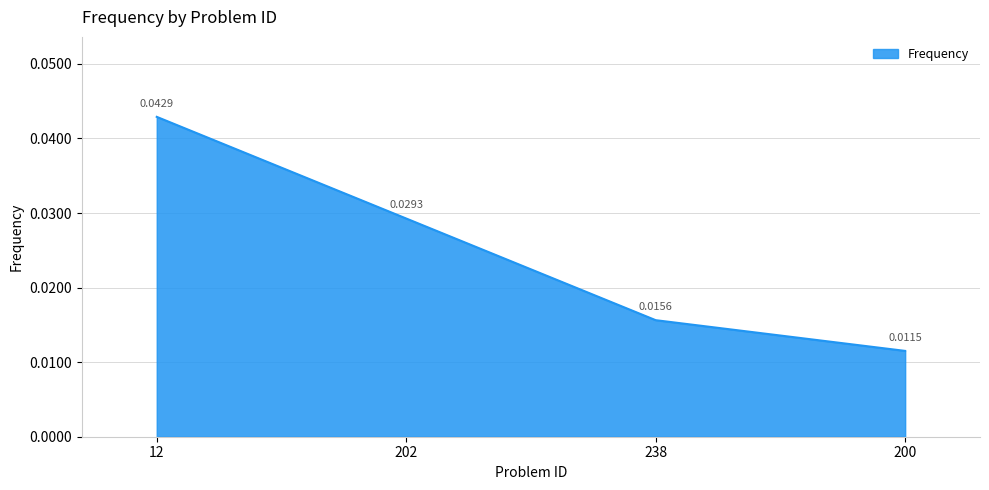

Does the chart have visible grid lines?

Yes